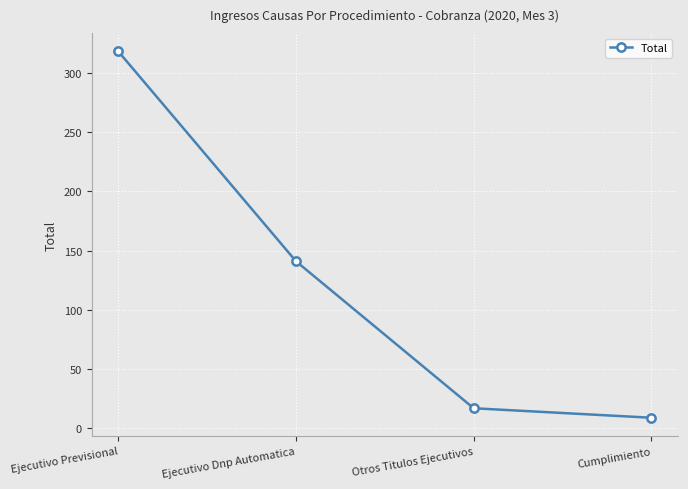

Does the chart display data point markers on the line(s)?

Yes